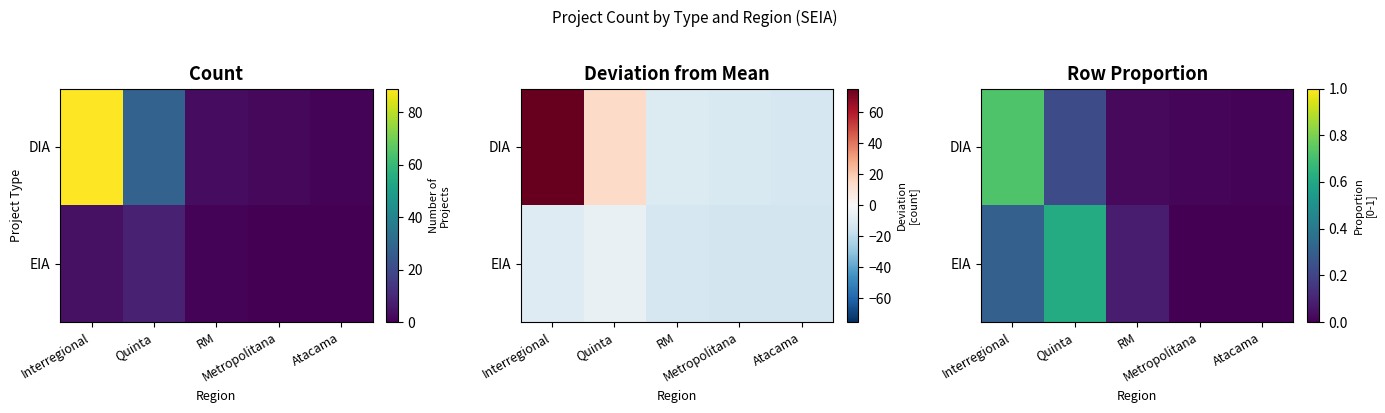

Rank the categories by EIA value from highest to lowest.

Quinta, Interregional, RM, Metropolitana, Atacama